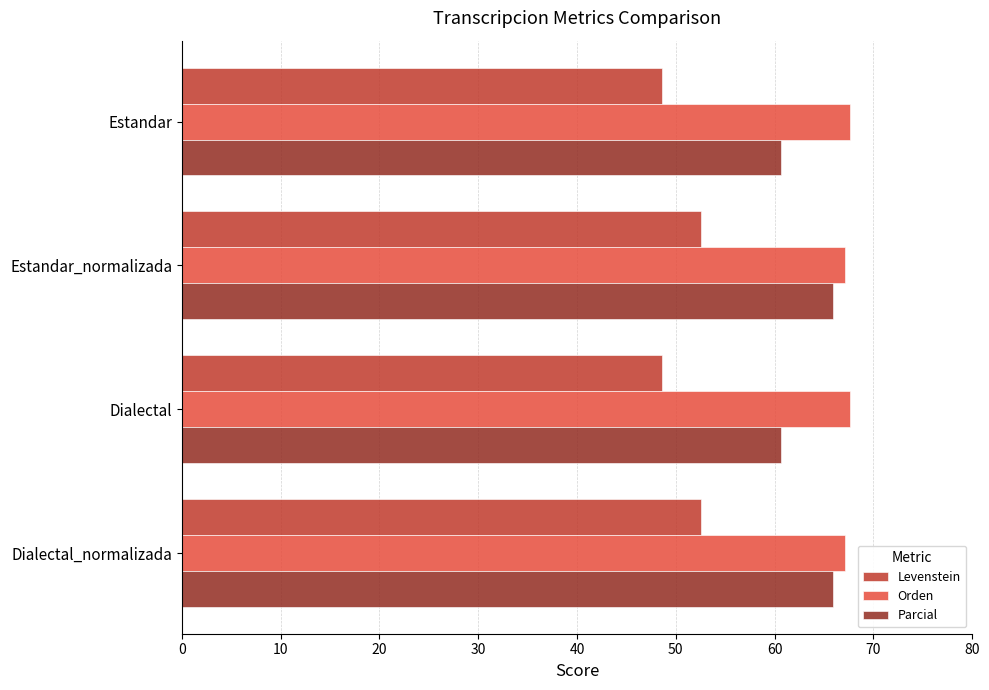

How many categories are shown in the chart?

4